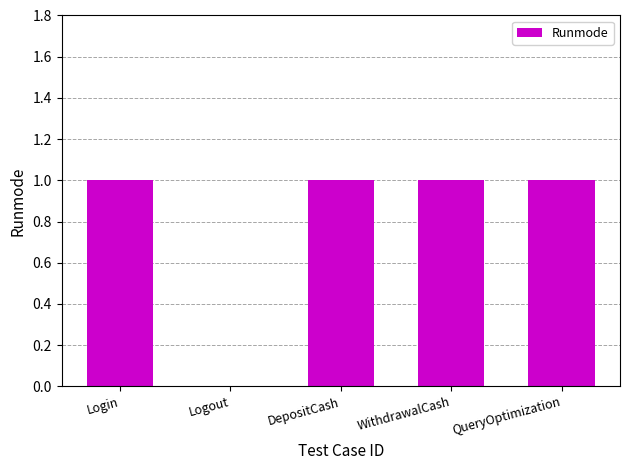

How many values are between 1 and 2?

4